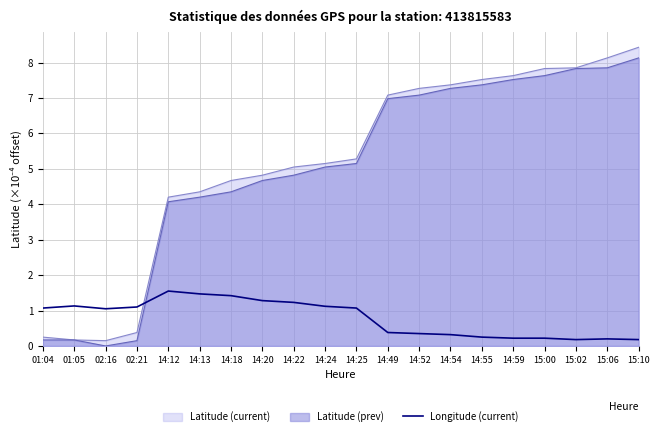

What is the maximum value shown in the chart?

8.4